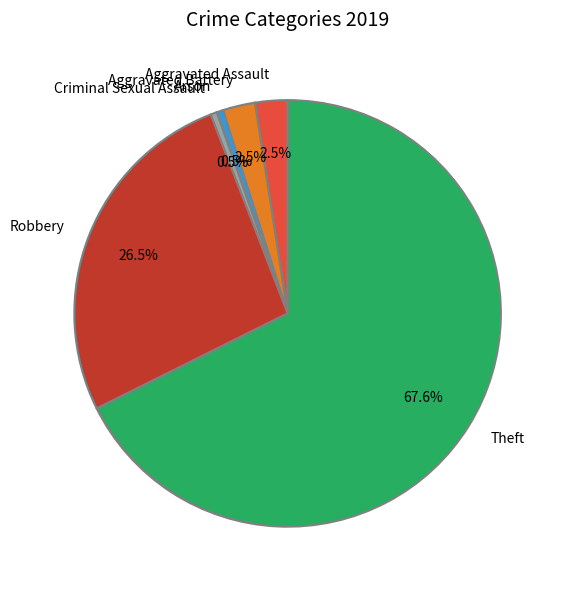

What percentage do Robbery and Criminal Sexual Assault together represent?

27.0%